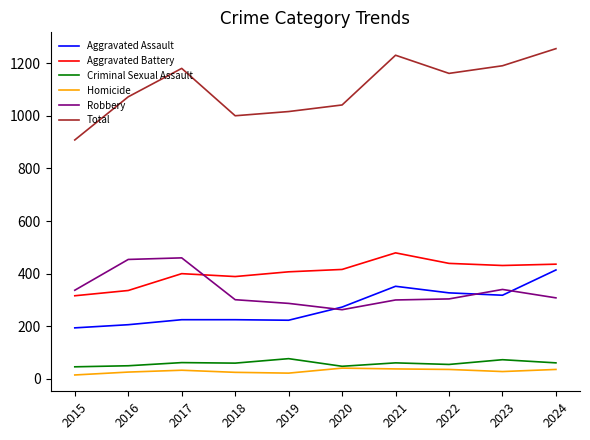

At 2019, list the series in order from smallest to largest.

Homicide, Criminal Sexual Assault, Aggravated Assault, Robbery, Aggravated Battery, Total